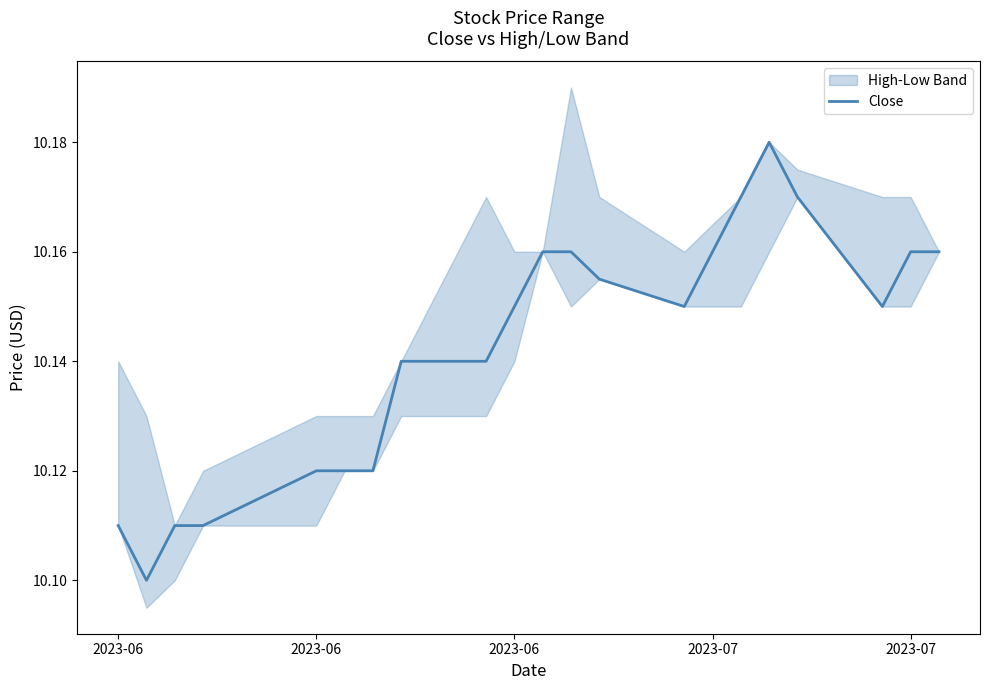

Does the chart display data point markers on the line(s)?

No